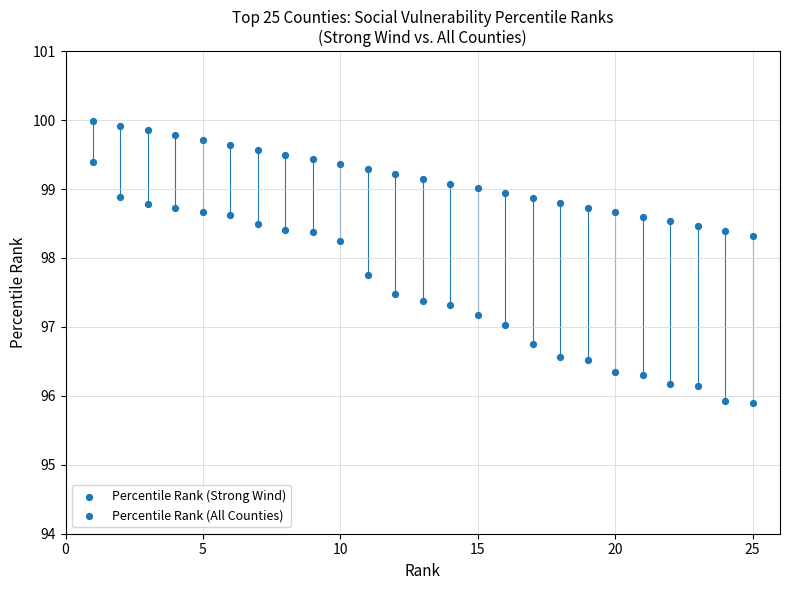

How many data points are displayed?

50